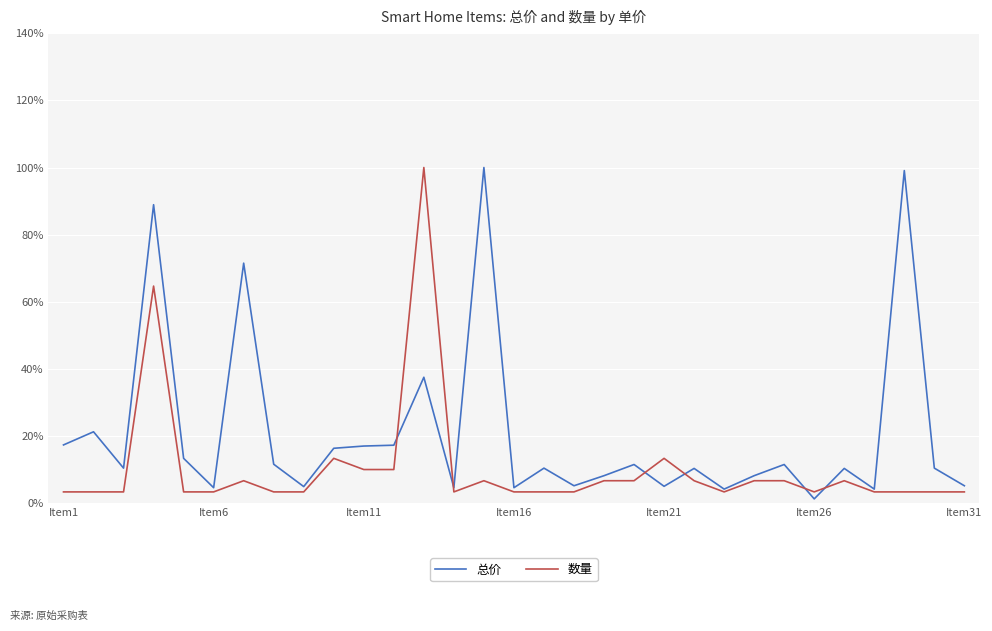

Rank the series by their average value, from lowest to highest.

数量, 总价